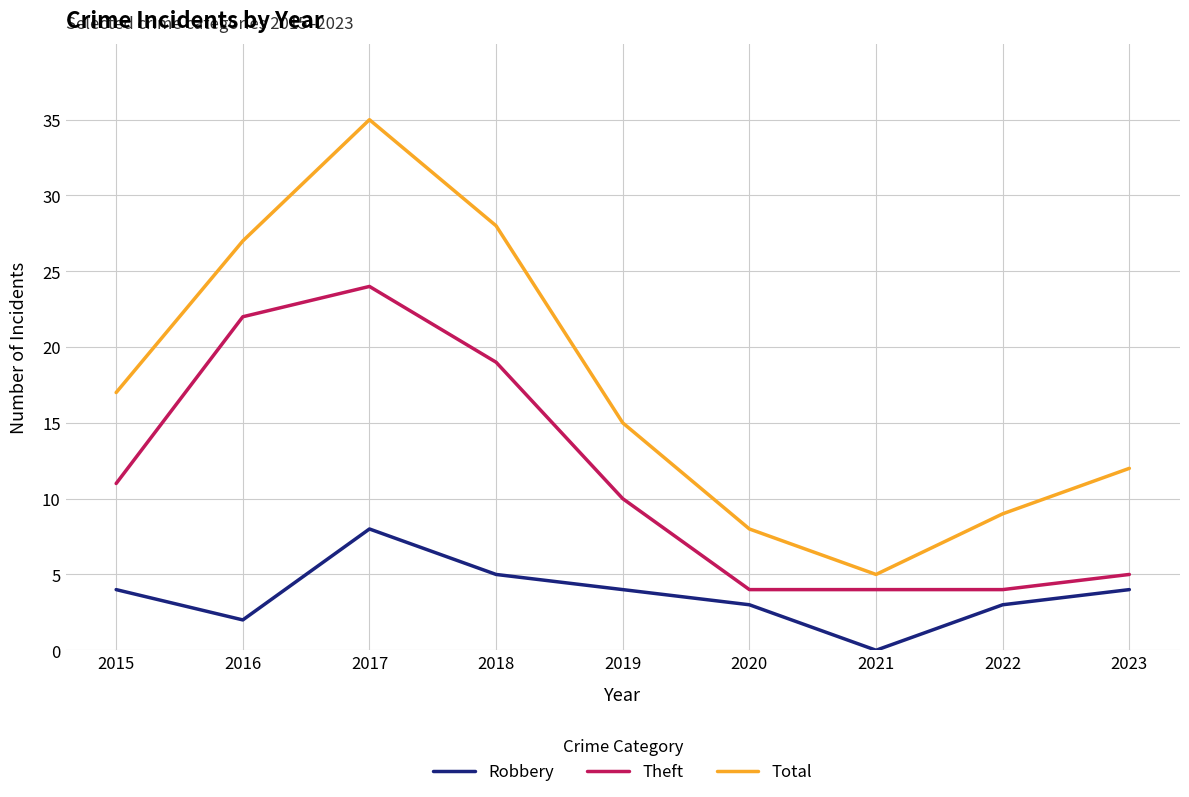

How many lines are shown in the chart?

3